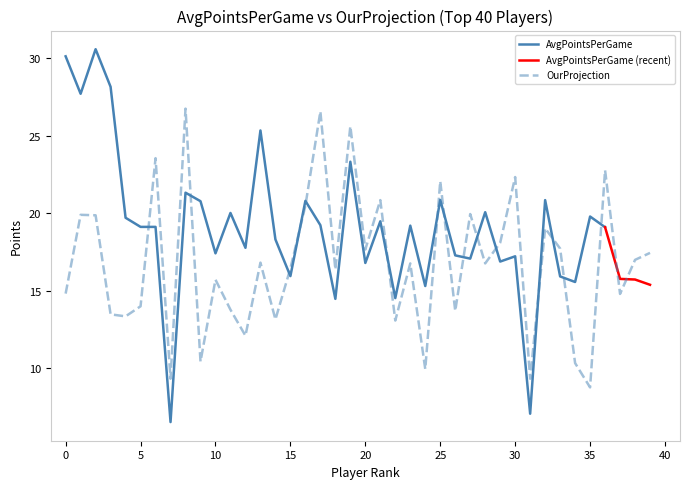

How many points are lower than both their immediate neighbors (excluding endpoints)?

14